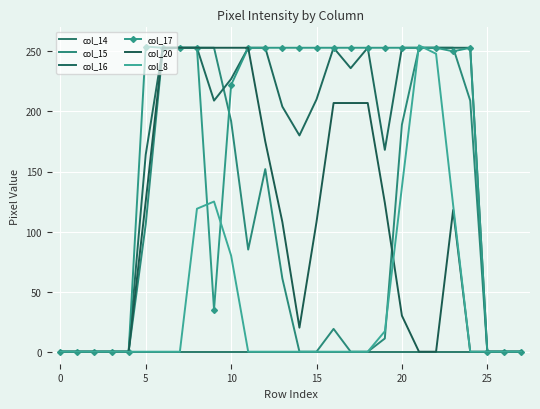

True or false: col_14 and col_15 intersect in this chart.

False